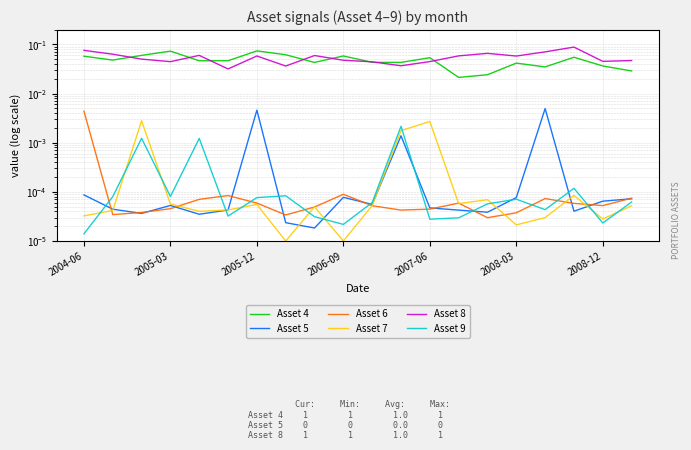

Which series has the largest range (max minus min)?

Asset 8